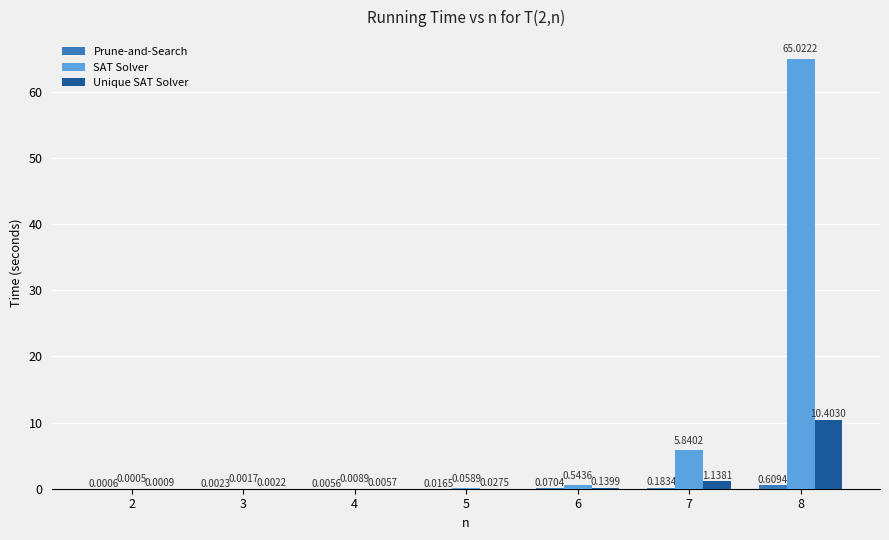

What is the sum of the Unique SAT Solver values at 8 and 7?

11.5